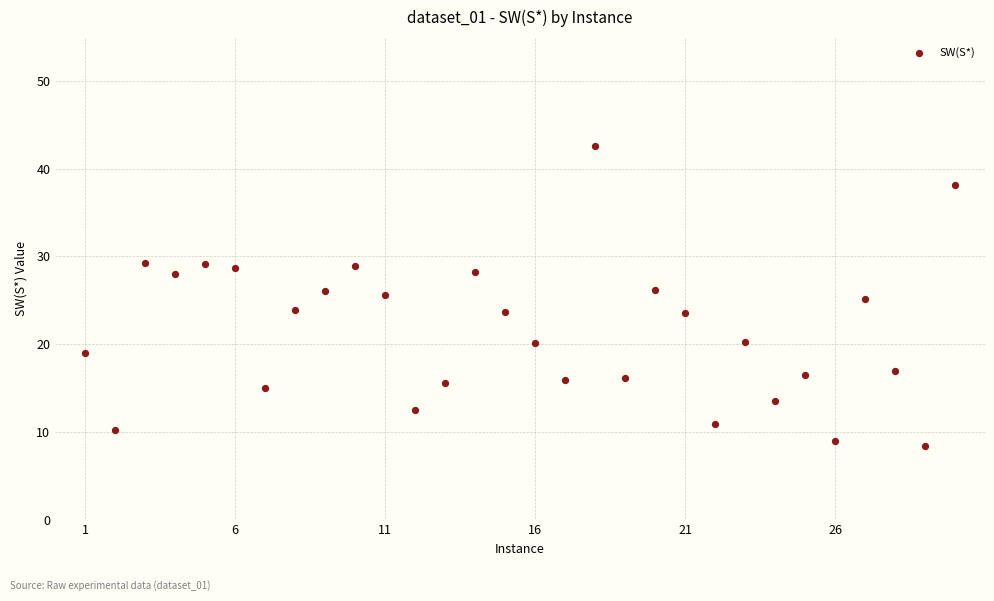

What is the range of Y values (max minus min)?

34.2